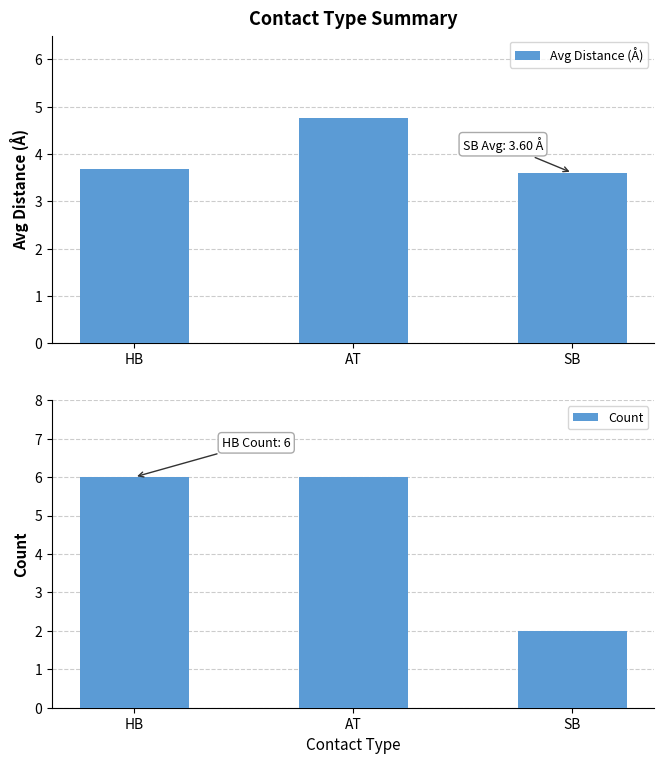

The Count series shows 9.8 at HB. True or false?

False